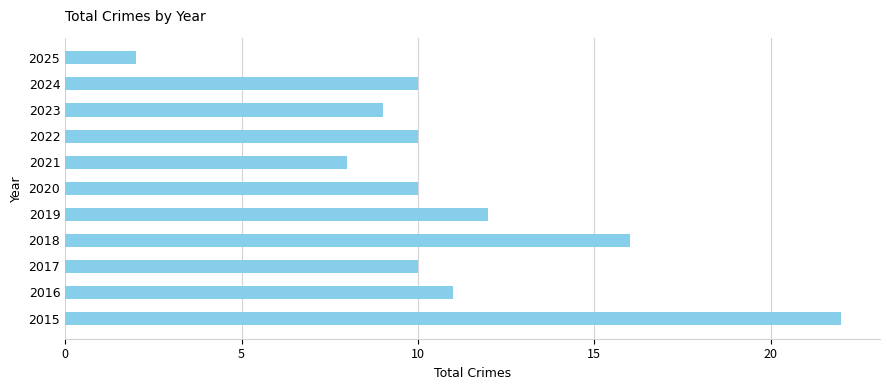

What is the average value?

11